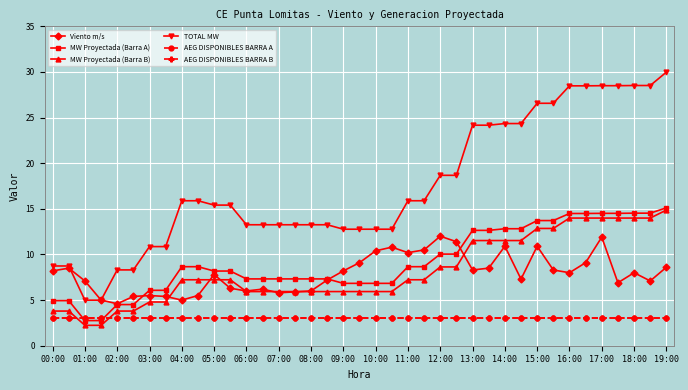

Does the chart have visible grid lines?

Yes